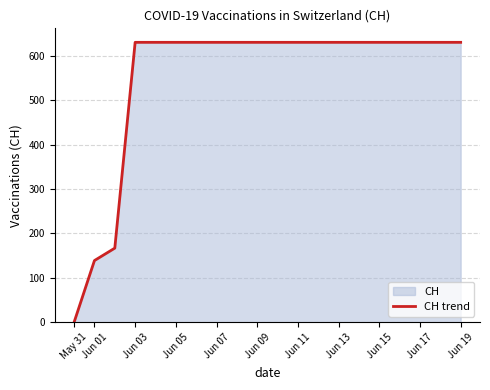

What is the difference between the maximum and minimum values?

631